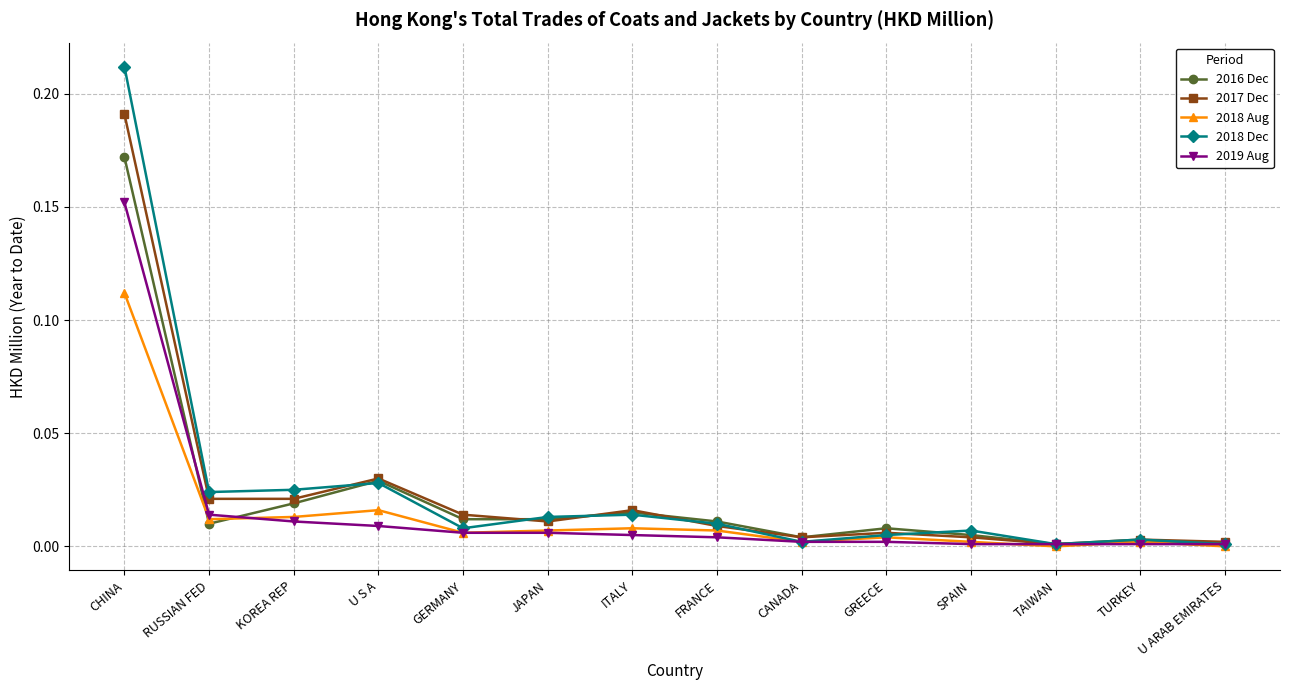

What are all the series names shown in the legend?

2016 Dec, 2017 Dec, 2018 Aug, 2018 Dec, 2019 Aug